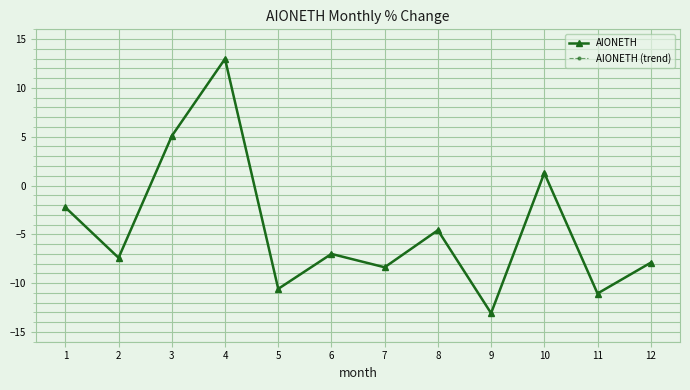

What is the difference between the second highest and minimum values in the AIONETH (trend) series?

18.1